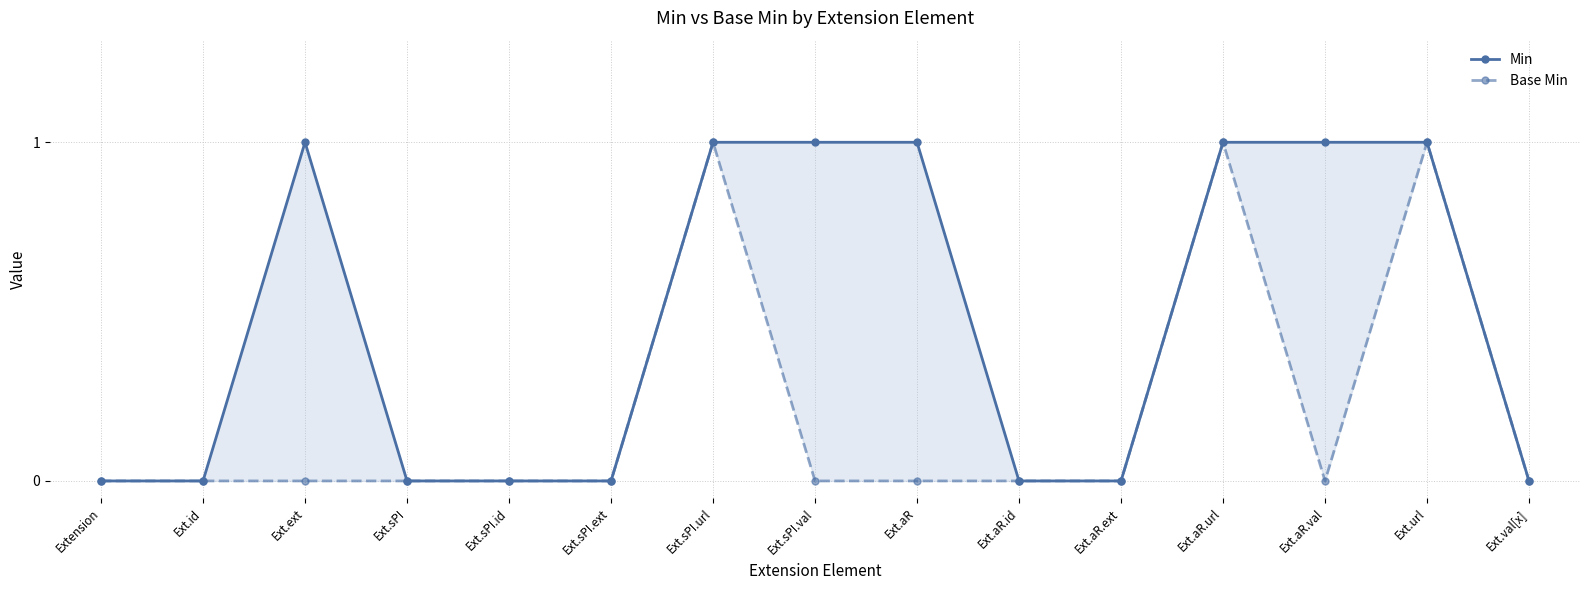

How many interior local peaks does the Min series have?

1